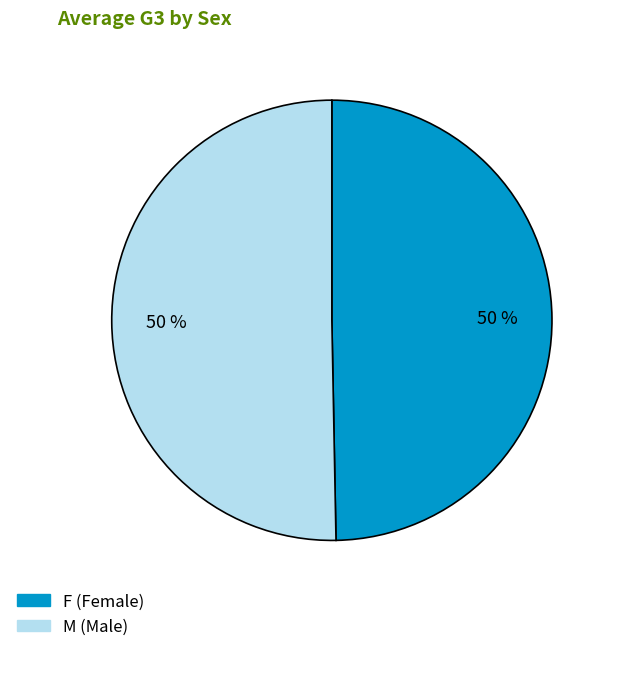

Combined, do M and F account for over 50%?

Yes